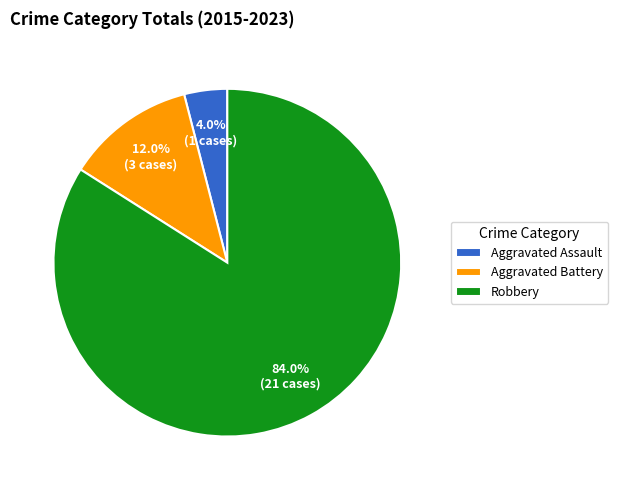

What is the majority slice?

Robbery